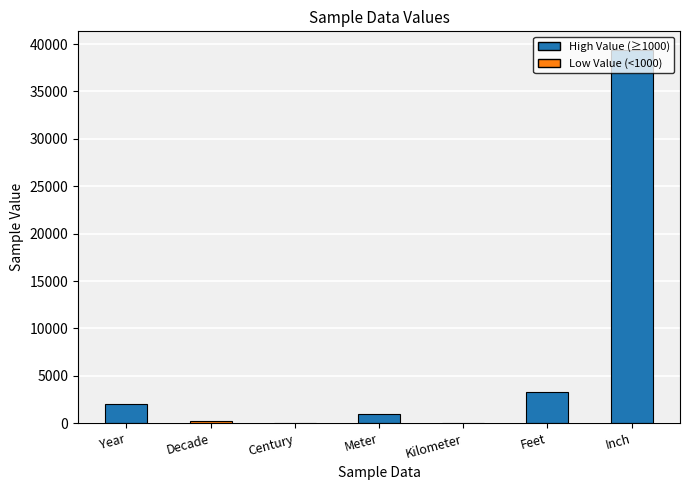

What is the change in value from Decade to Century?

-181.0